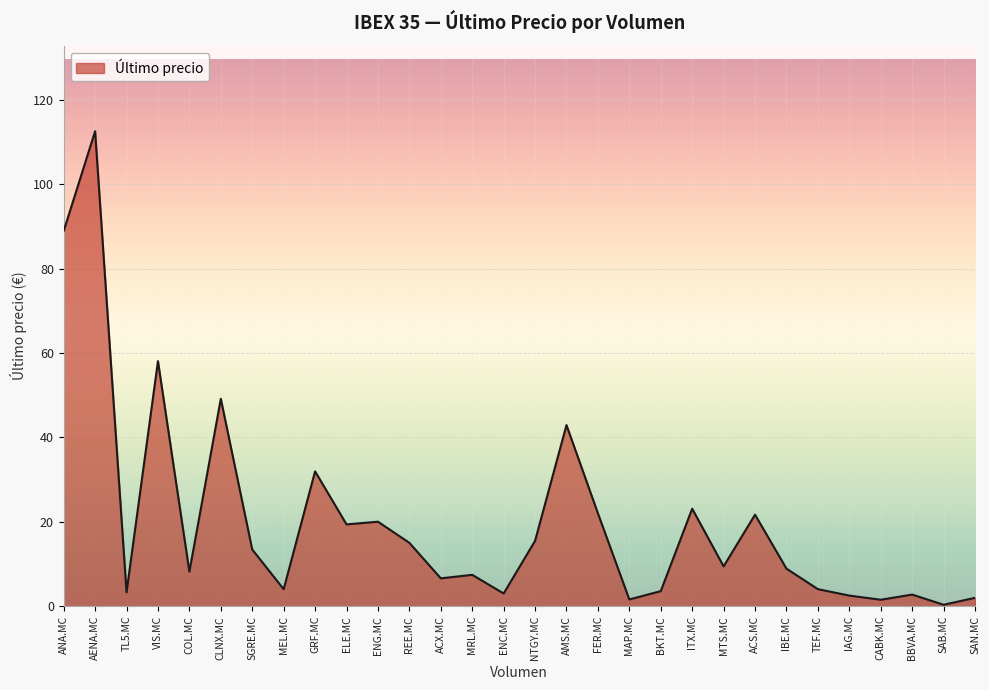

What position from the right is REE.MC?

19